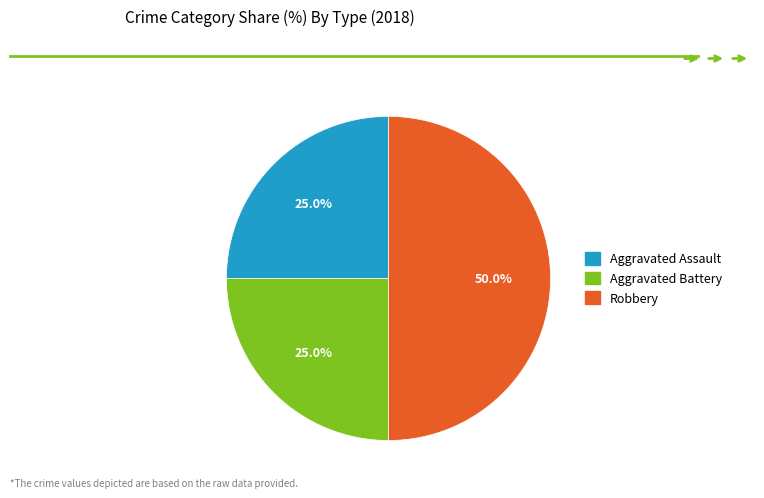

Does Aggravated Assault account for over 50% of the chart?

No